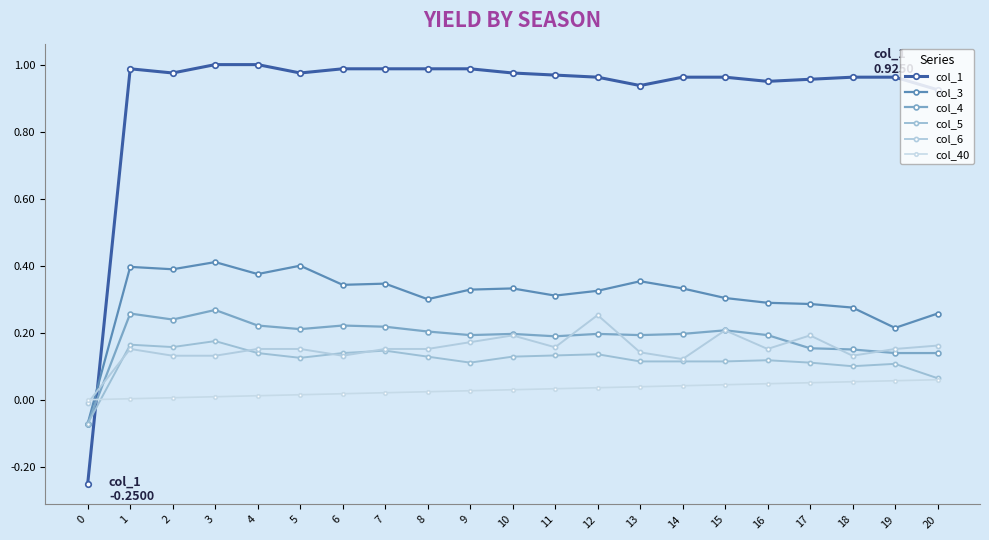

Reading right to left, list all the values displayed in this chart.

col_1: 0.9	1.0	1.0	1.0	1.0	1.0	1.0	0.9	1.0	1.0	1.0	1.0	1.0	1.0	1.0	1.0	1.0	1.0	1.0	1.0	-0.2
col_3: 0.3	0.2	0.3	0.3	0.3	0.3	0.3	0.4	0.3	0.3	0.3	0.3	0.3	0.3	0.3	0.4	0.4	0.4	0.4	0.4	-0.1
col_4: 0.1	0.1	0.1	0.2	0.2	0.2	0.2	0.2	0.2	0.2	0.2	0.2	0.2	0.2	0.2	0.2	0.2	0.3	0.2	0.3	-0.1
col_5: 0.1	0.1	0.1	0.1	0.1	0.1	0.1	0.1	0.1	0.1	0.1	0.1	0.1	0.1	0.1	0.1	0.1	0.2	0.2	0.2	-0.1
col_6: 0.2	0.2	0.1	0.2	0.2	0.2	0.1	0.1	0.3	0.2	0.2	0.2	0.2	0.2	0.1	0.2	0.2	0.1	0.1	0.2	-0.0
col_40: 0.1	0.1	0.1	0.1	0.0	0.0	0.0	0.0	0.0	0.0	0.0	0.0	0.0	0.0	0.0	0.0	0.0	0.0	0.0	0.0	0.0